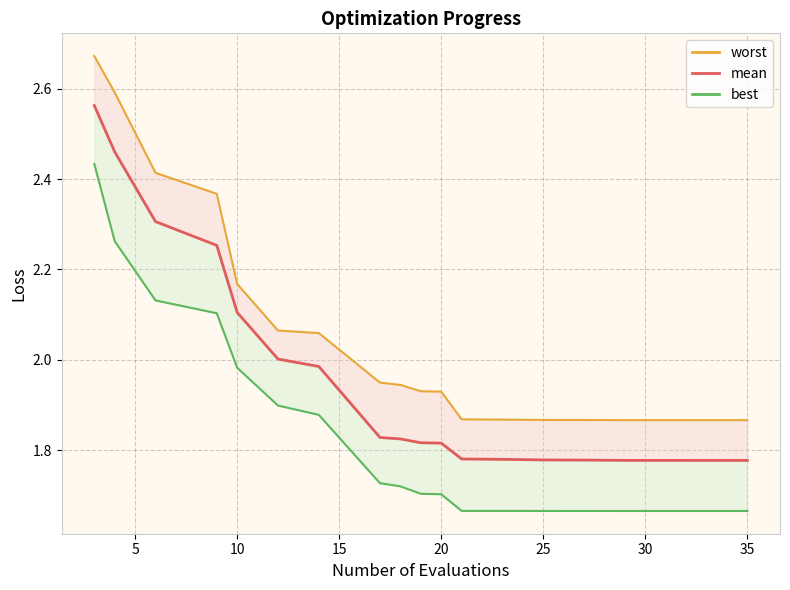

Is this an area chart (filled region under the line)?

No